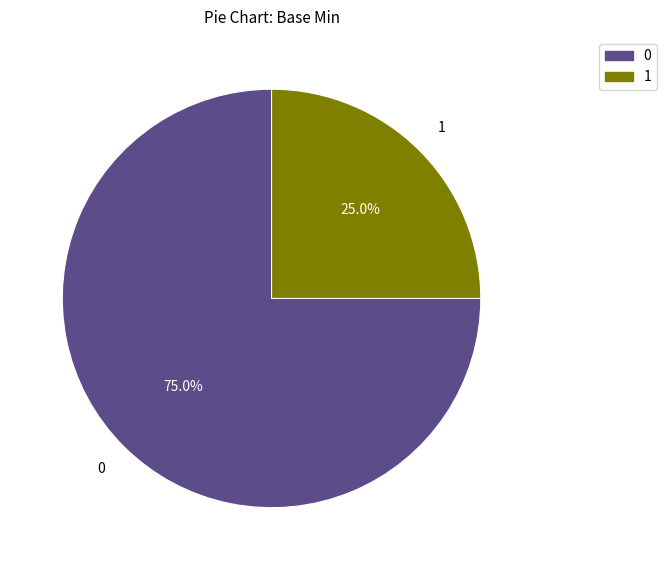

Does any single category account for the majority?

Yes